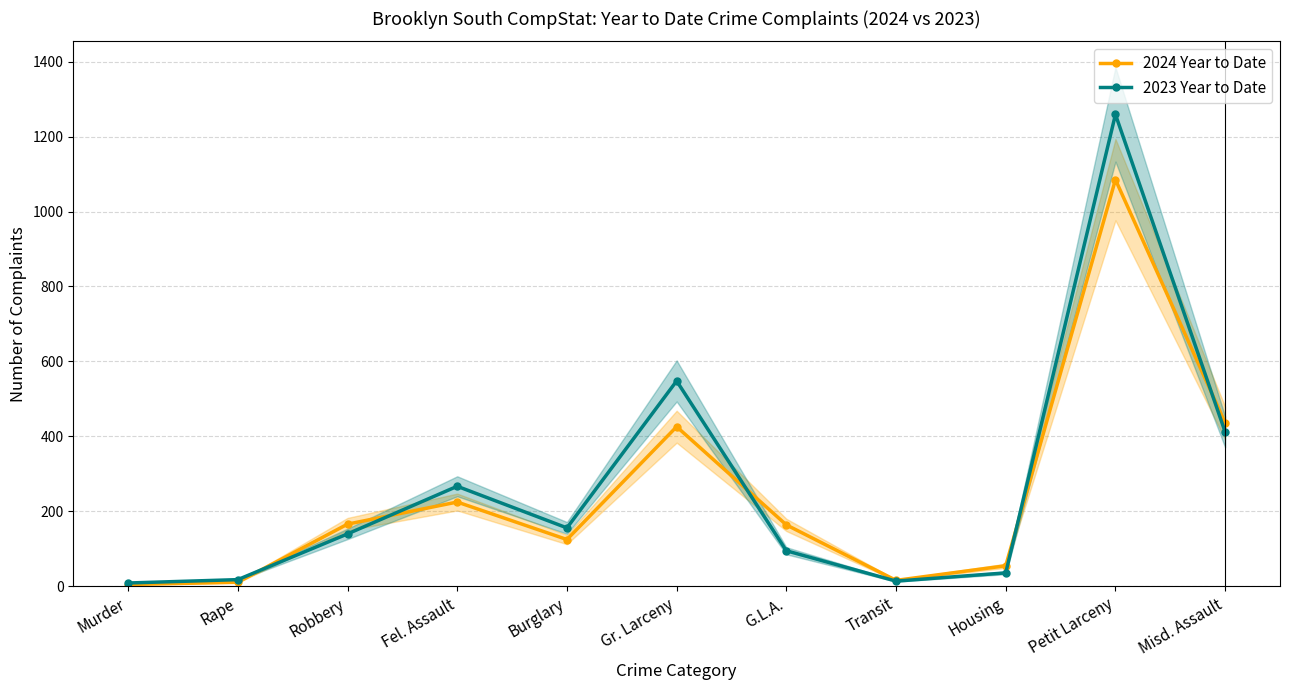

Between Robbery and Murder, which is larger?

Robbery